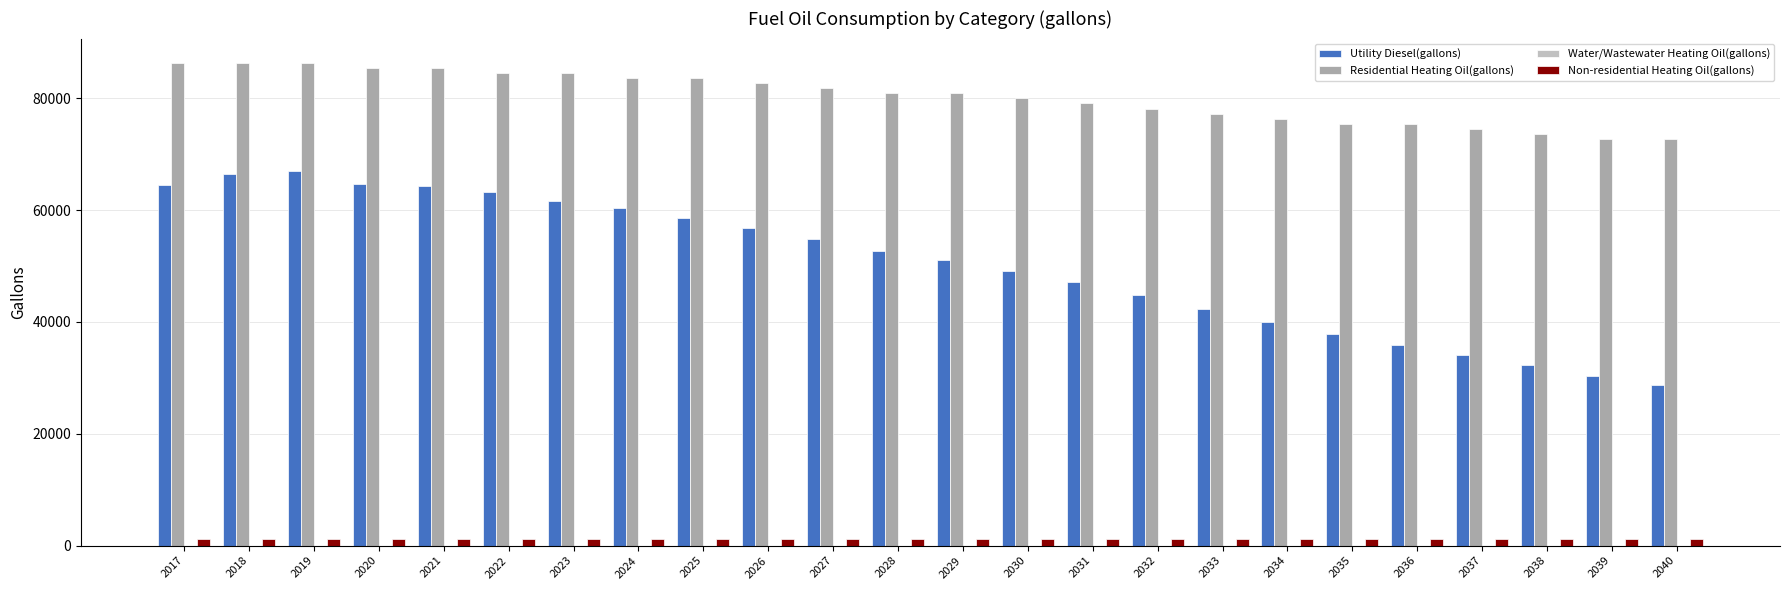

How many data points does each series have?

24